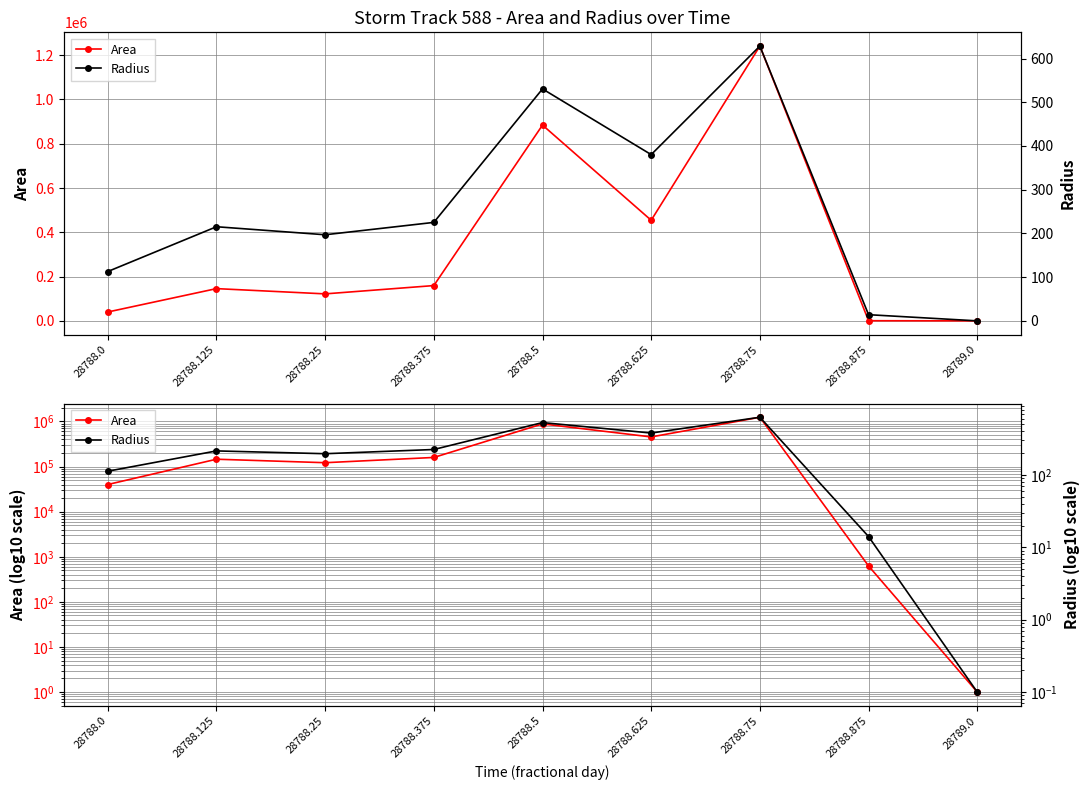

Rank the series by their maximum value, from lowest to highest.

Radius, Area